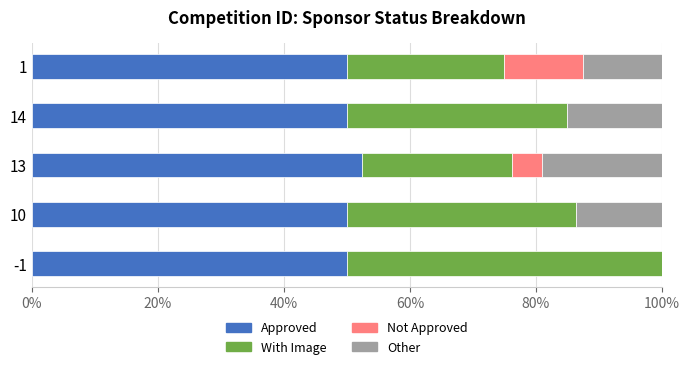

At which label does Approved reach its peak?

13